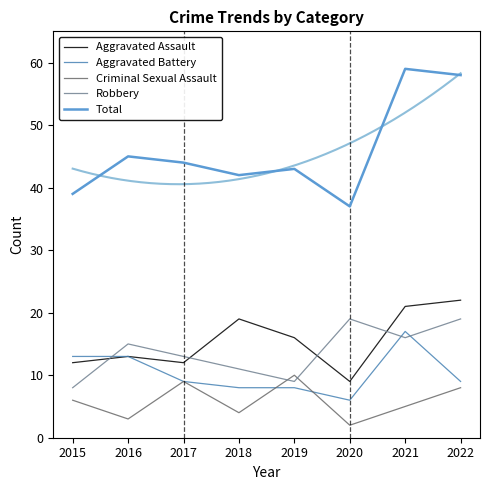

What is the difference between the highest and lowest values at 2016?

42